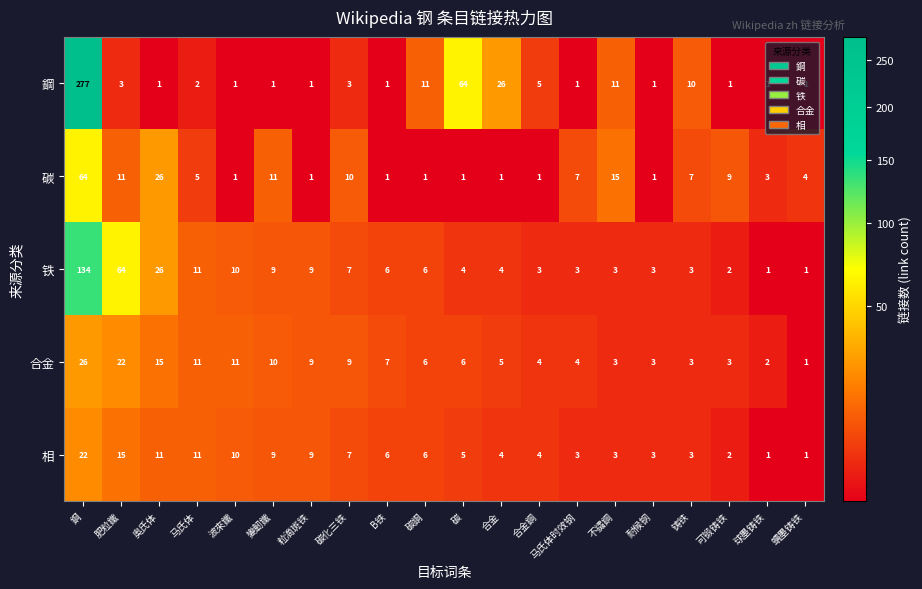

Rank the series by their maximum value, from lowest to highest.

相, 合金, 碳, 铁, 鋼